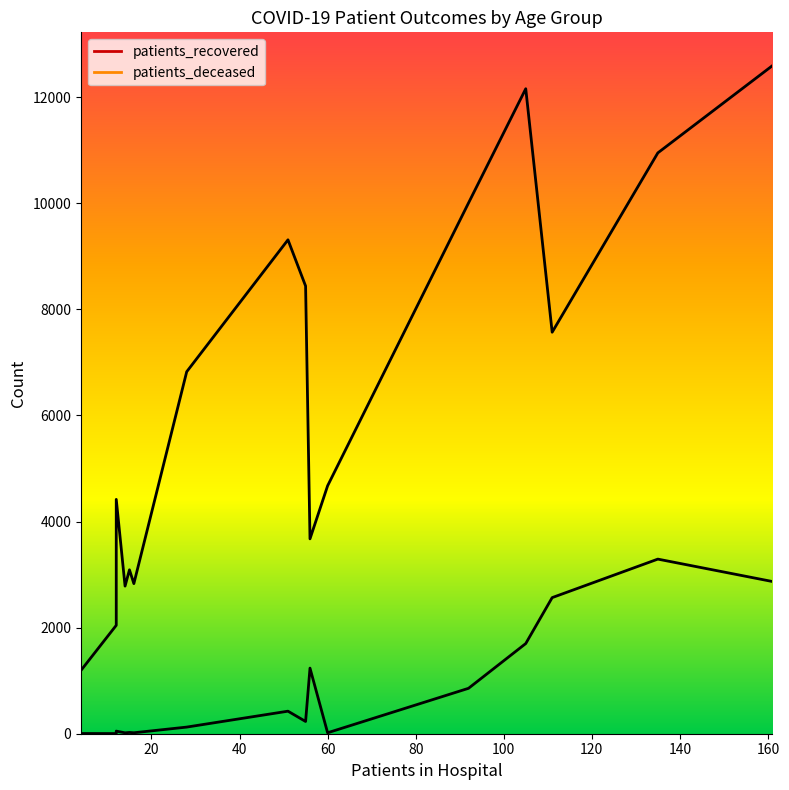

What is the difference between the maximum and minimum values in the patients_deceased series?

3289